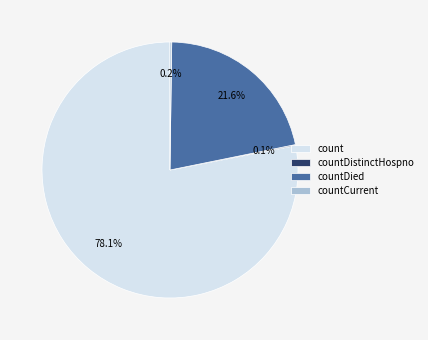

What percentage is NOT represented by count?

21.9%